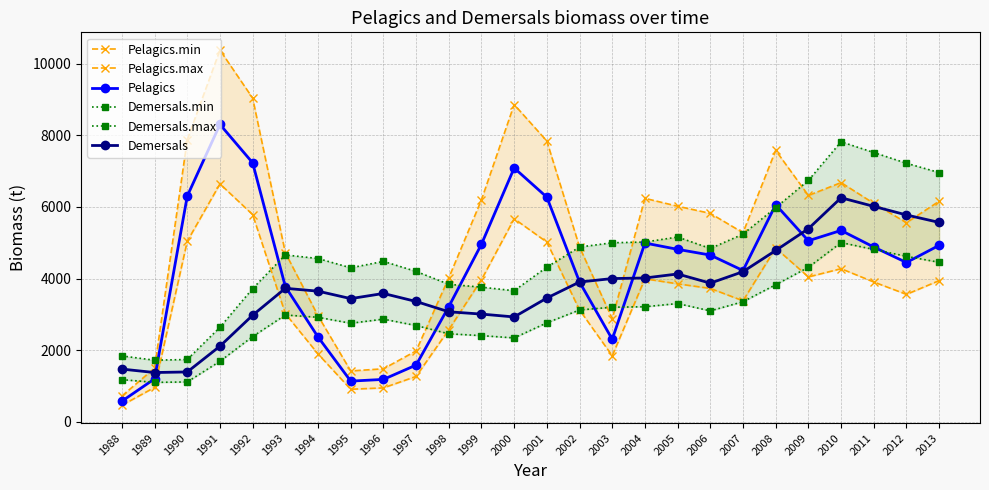

List the series in order of their peak value, lowest first.

Demersals.min, Demersals, Pelagics.min, Demersals.max, Pelagics, Pelagics.max